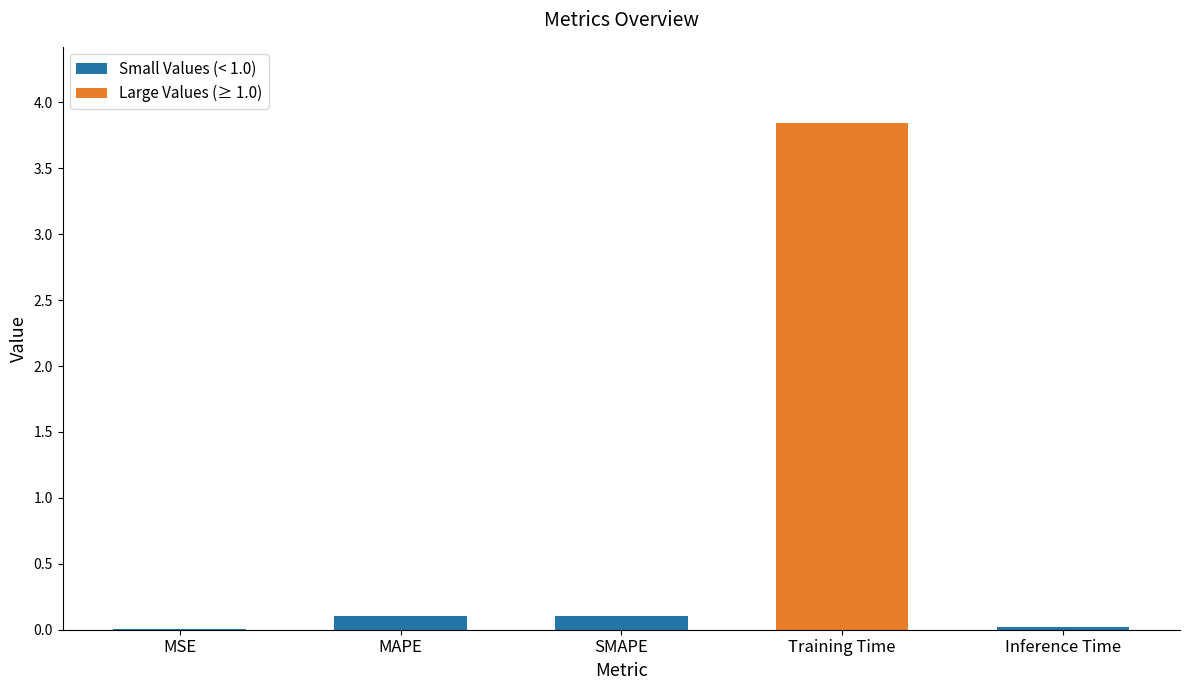

Count the number of categories in the chart.

5